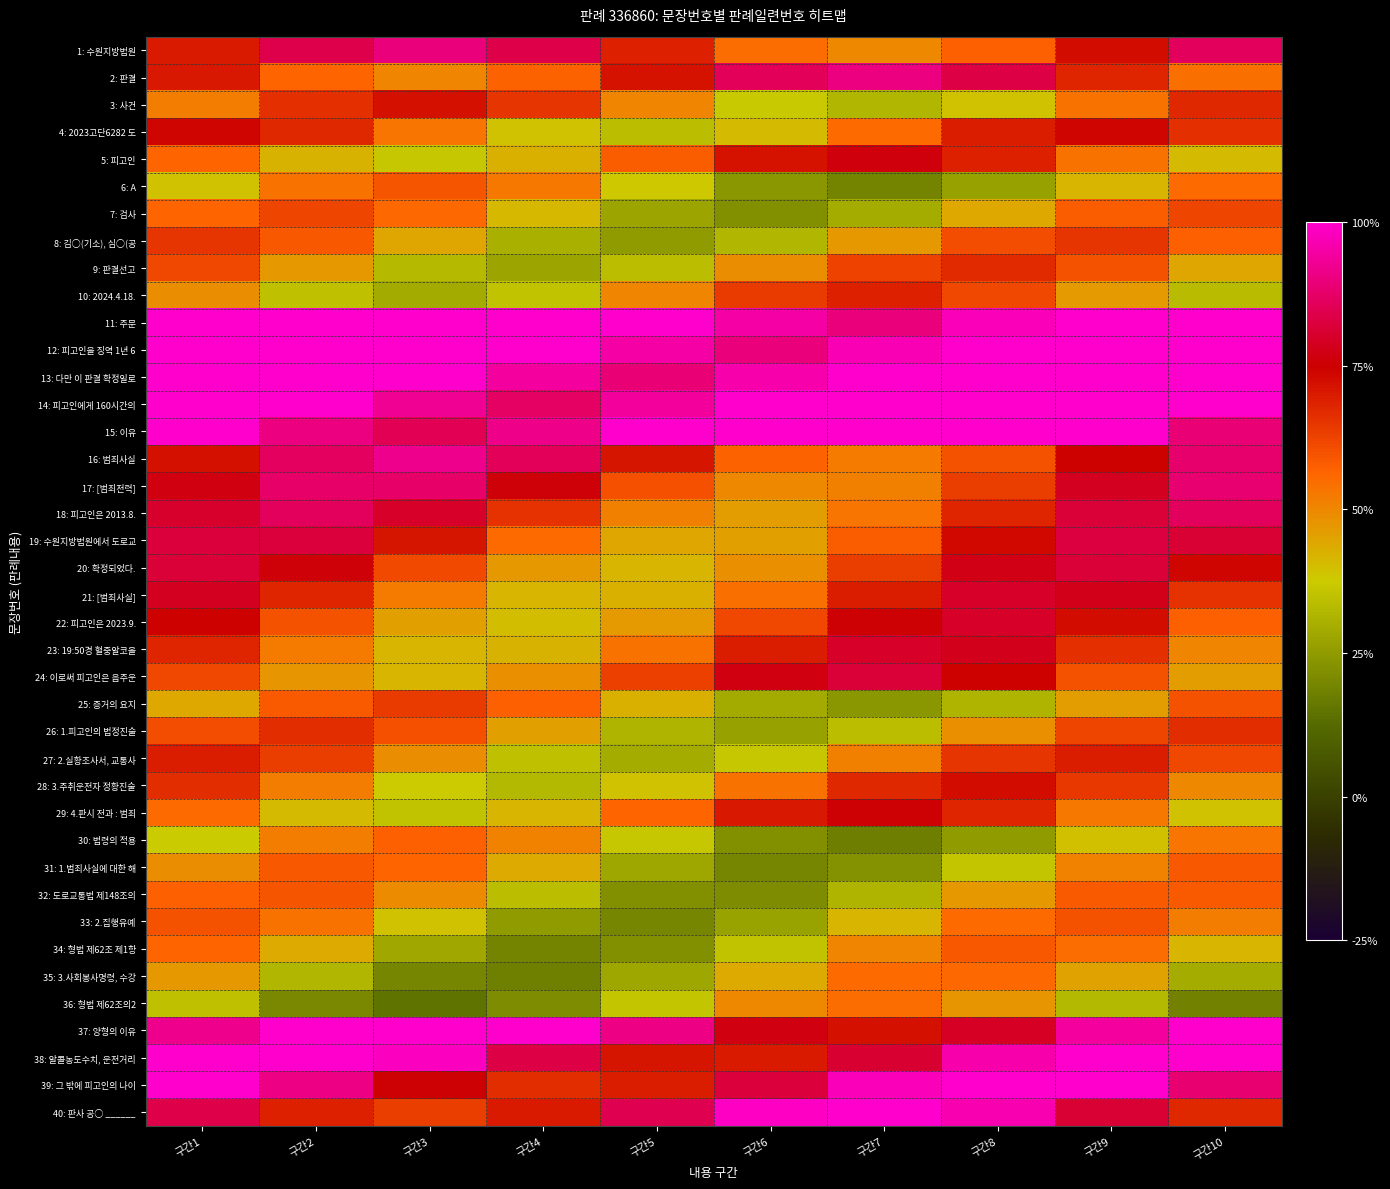

What is the total value across all series at 구간3?

2422.2